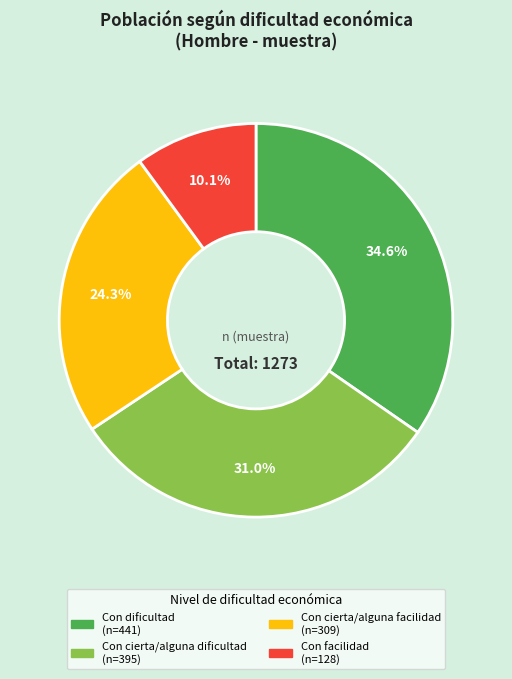

What is the ratio of the value at Con facilidad to the value at Con cierta/alguna dificultad?

0.3